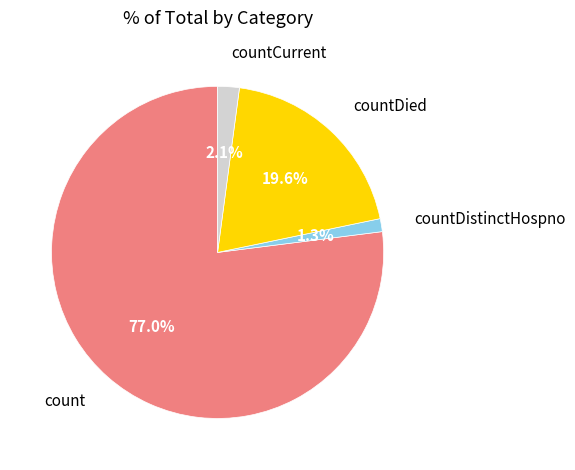

Which slice represents more than half of the pie?

count